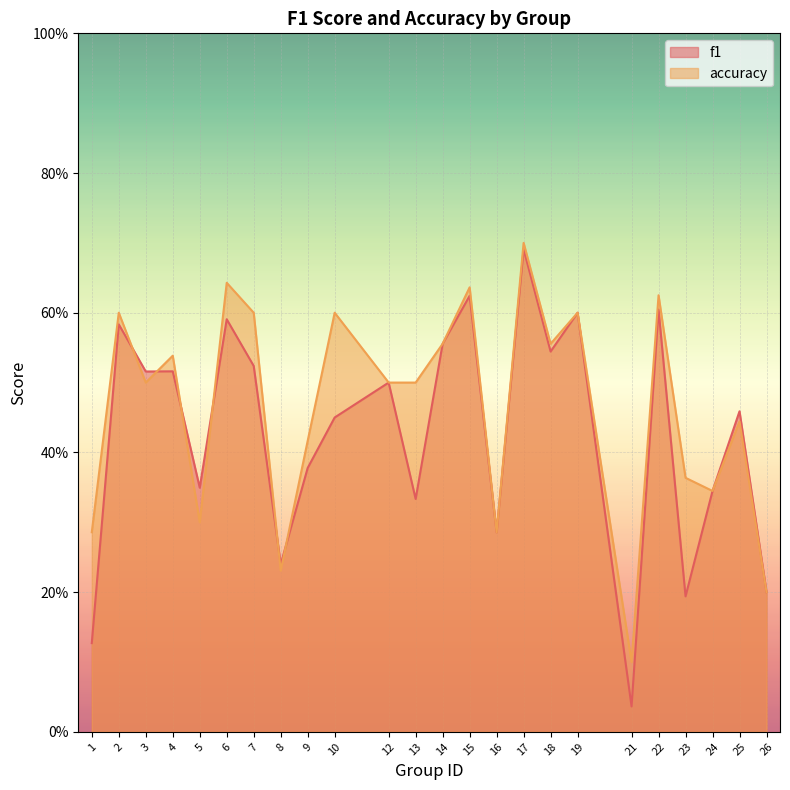

The f1 series shows 0.5 at 5. True or false?

False